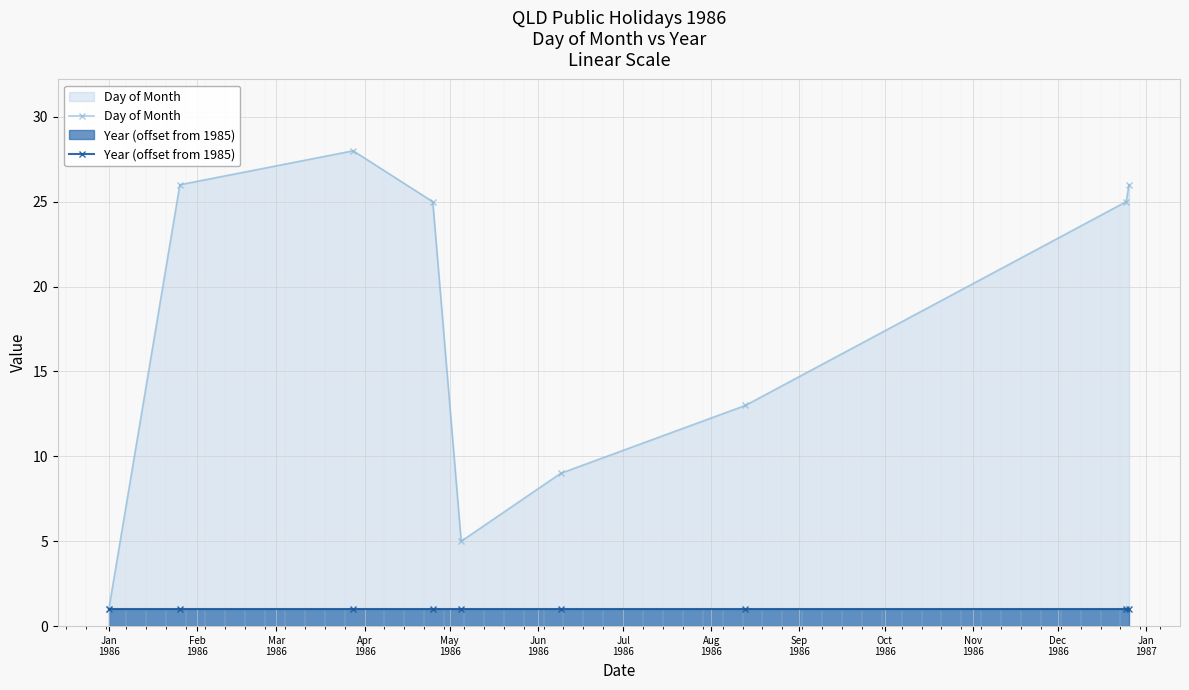

How many interior local peaks does the Day of Month series have?

1